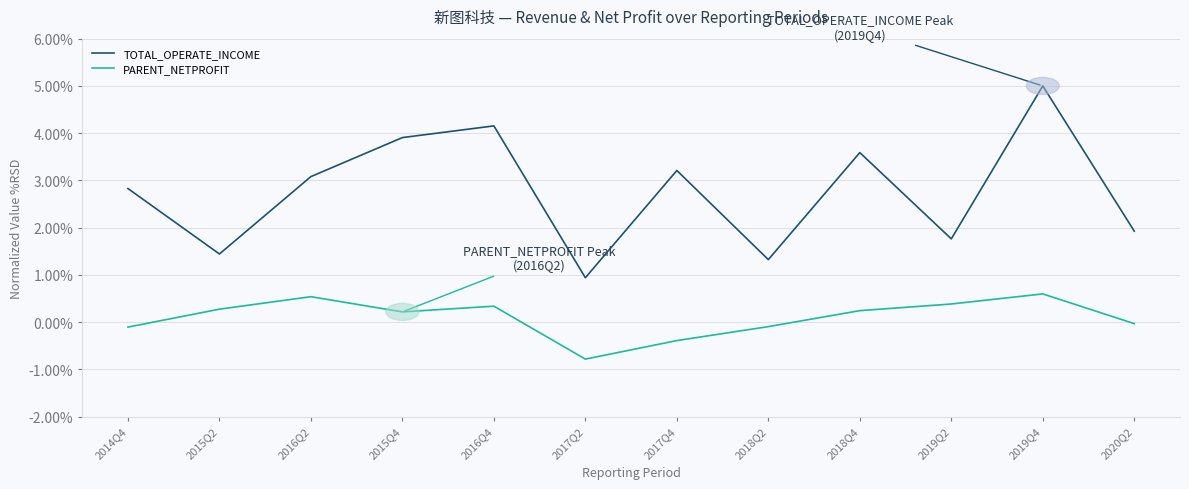

What is the maximum value shown in the chart?

5.0